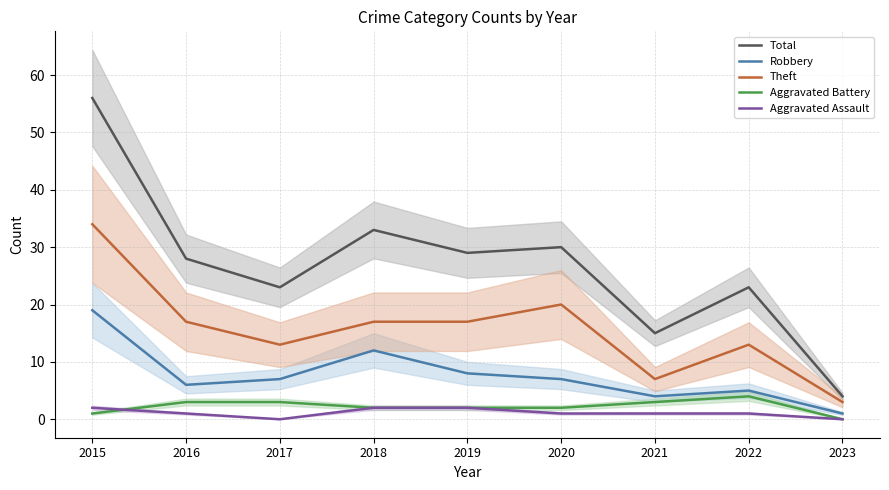

Which series changed the most between 2020 and 2022?

Total